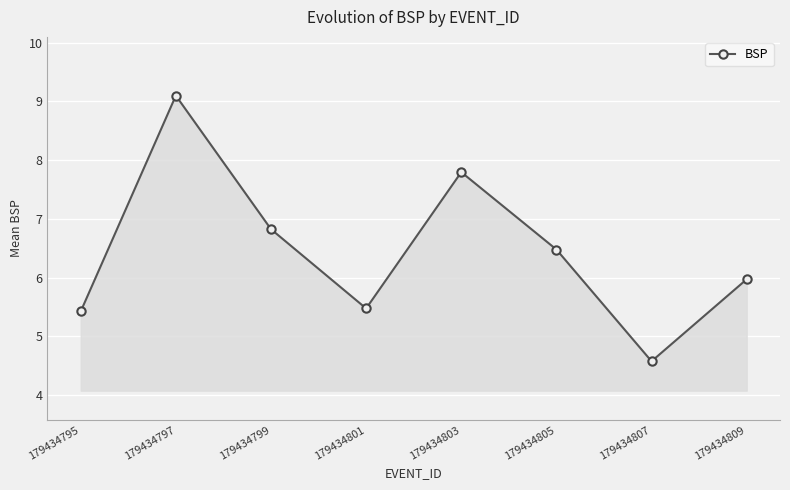

True or false: the data has more than 1 interior local peaks.

True